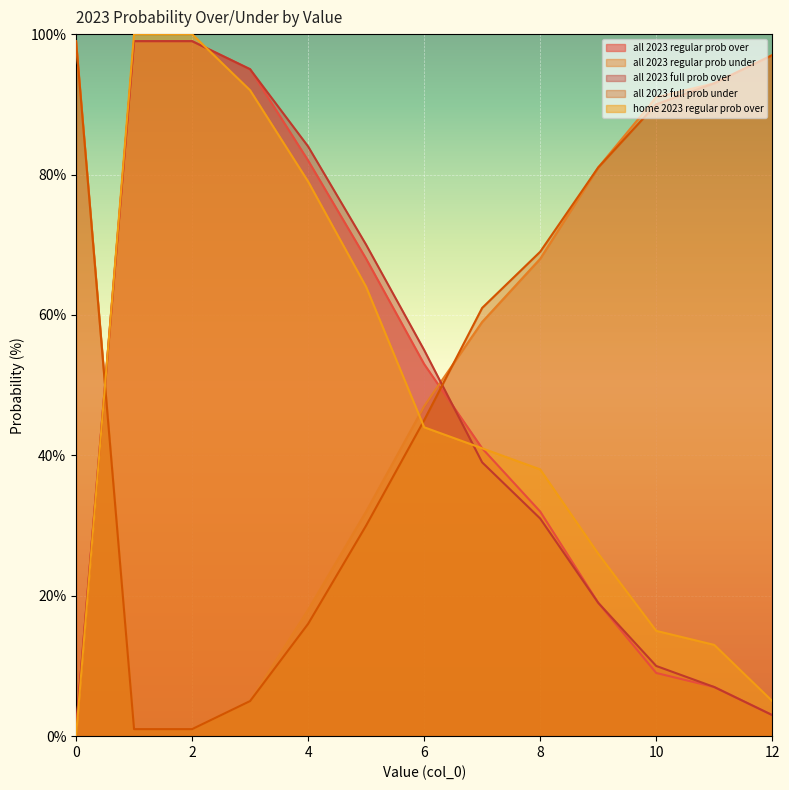

Does the chart display data point markers on the line(s)?

No